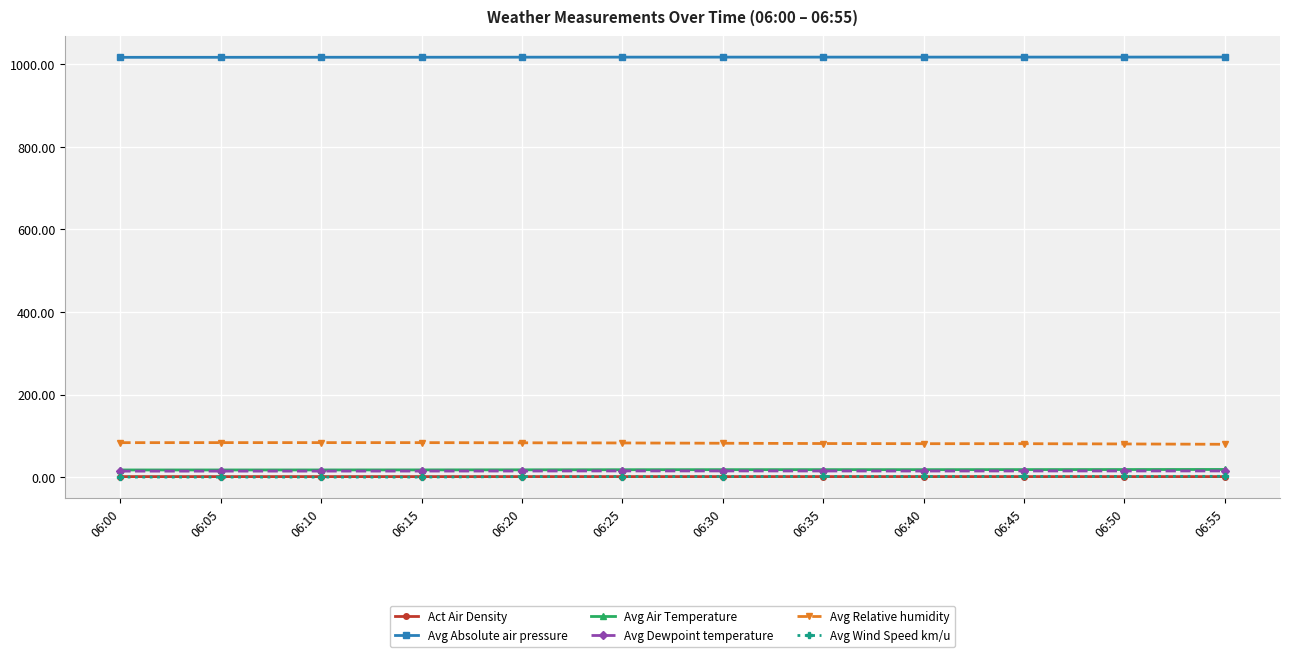

True or false: Avg Dewpoint temperature and Avg Wind Speed km/u cross at least once.

False